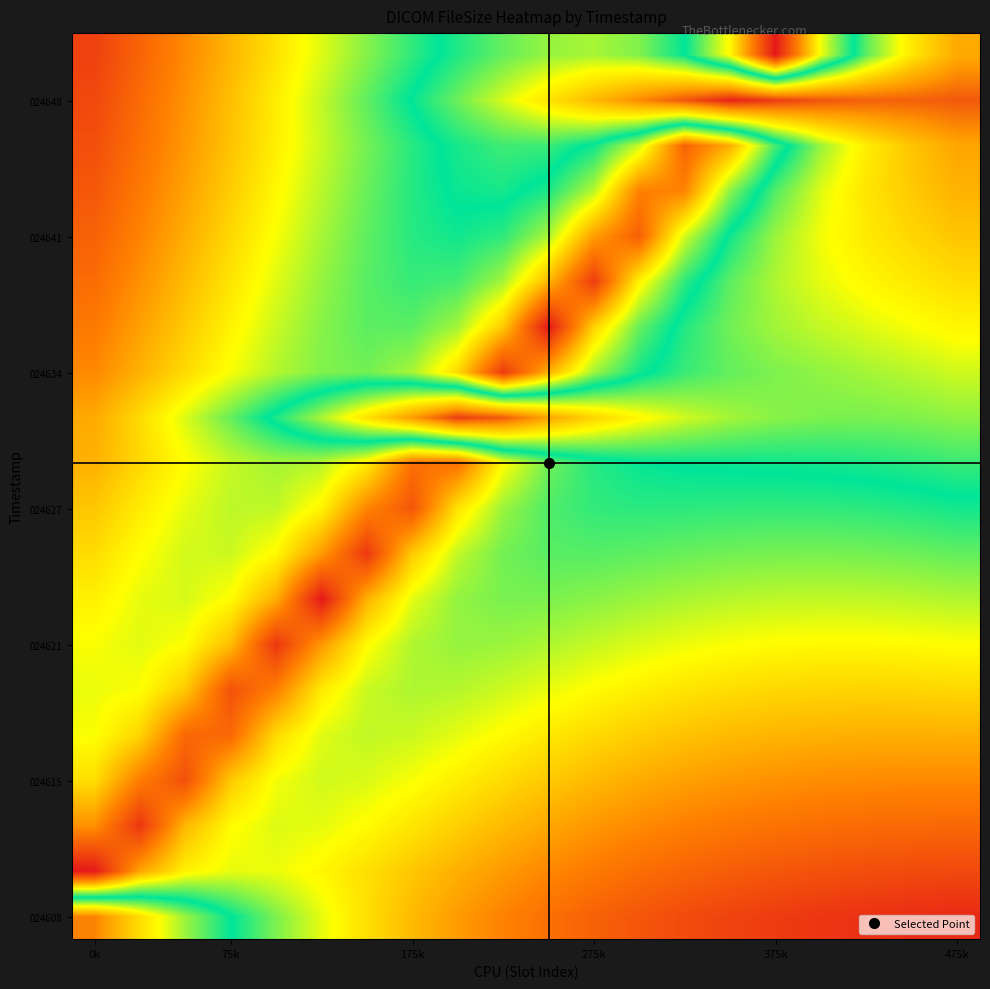

Count the number of data series in this chart.

20